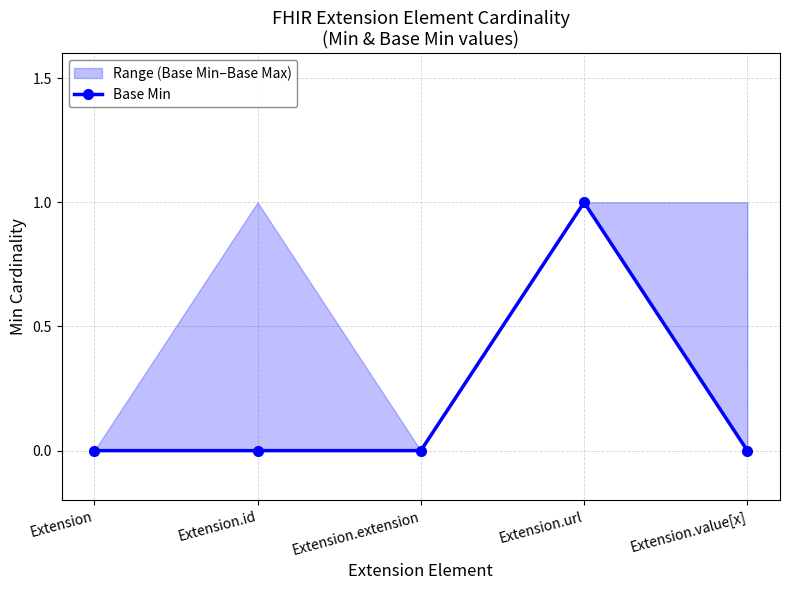

What is the difference between the maximum and minimum values?

1